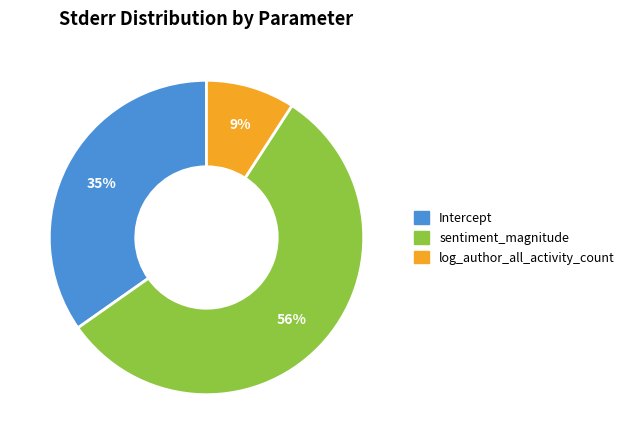

Is there a majority slice in this chart?

Yes